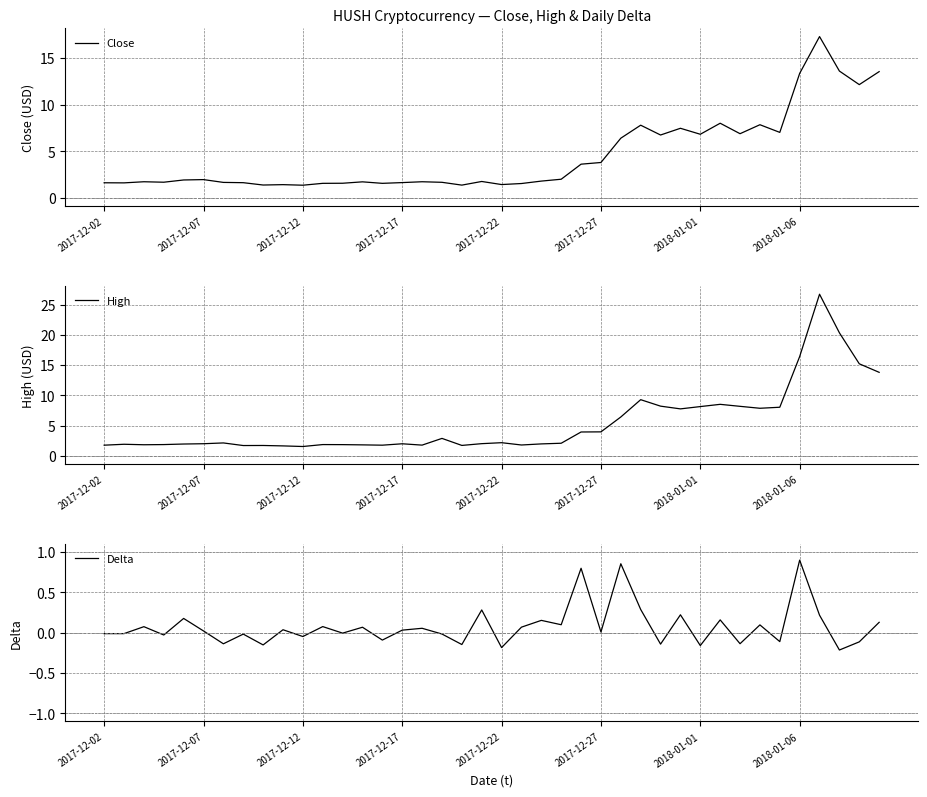

Which series has the largest range (max minus min)?

High